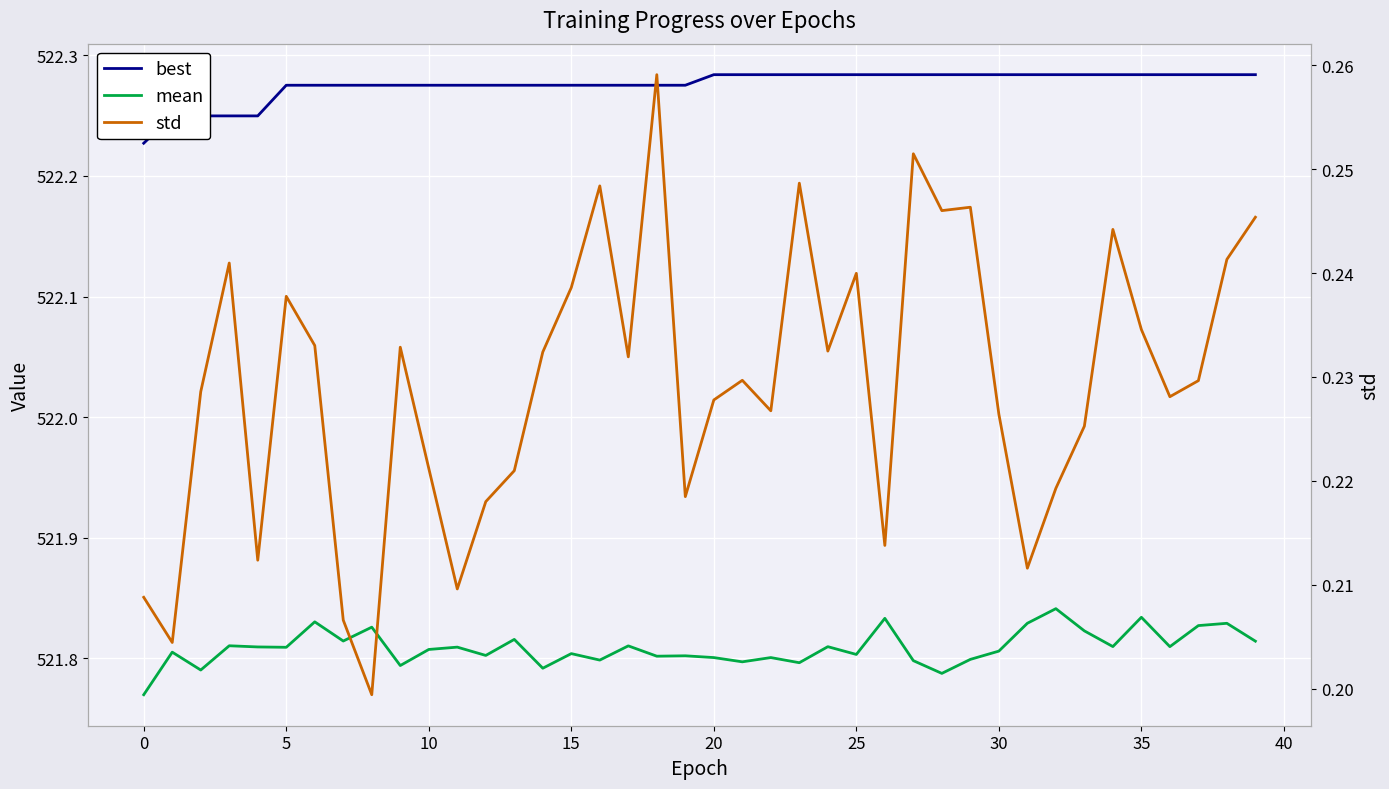

Is this an area chart (filled region under the line)?

No